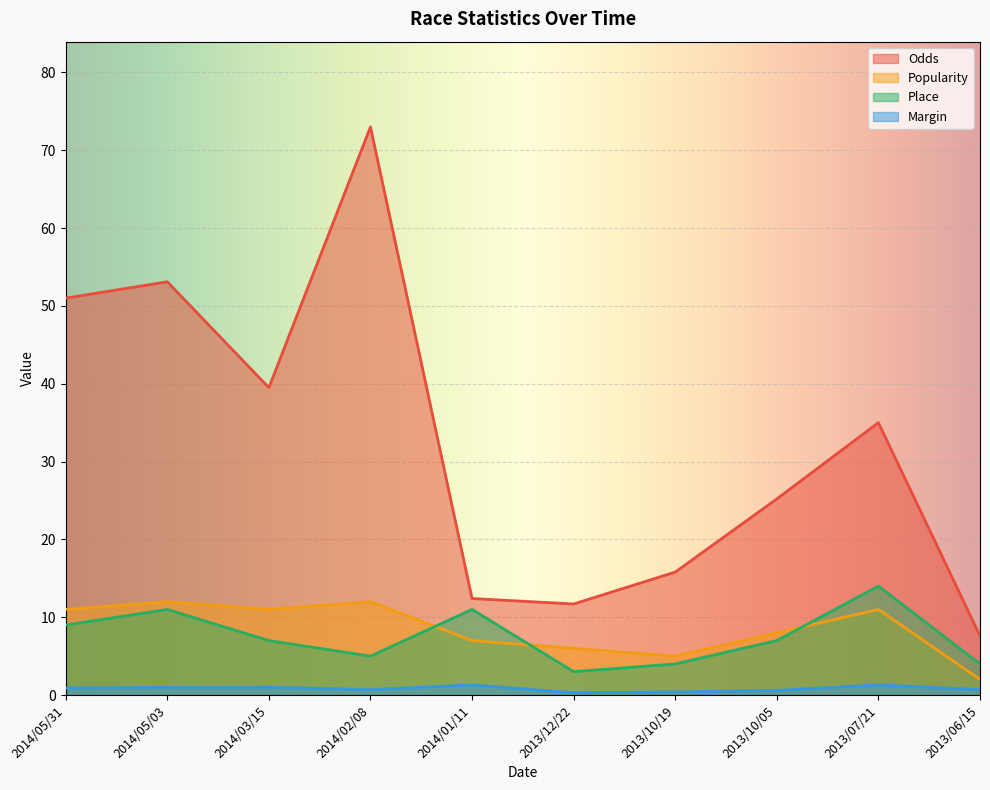

How many distinct data groups are displayed?

4